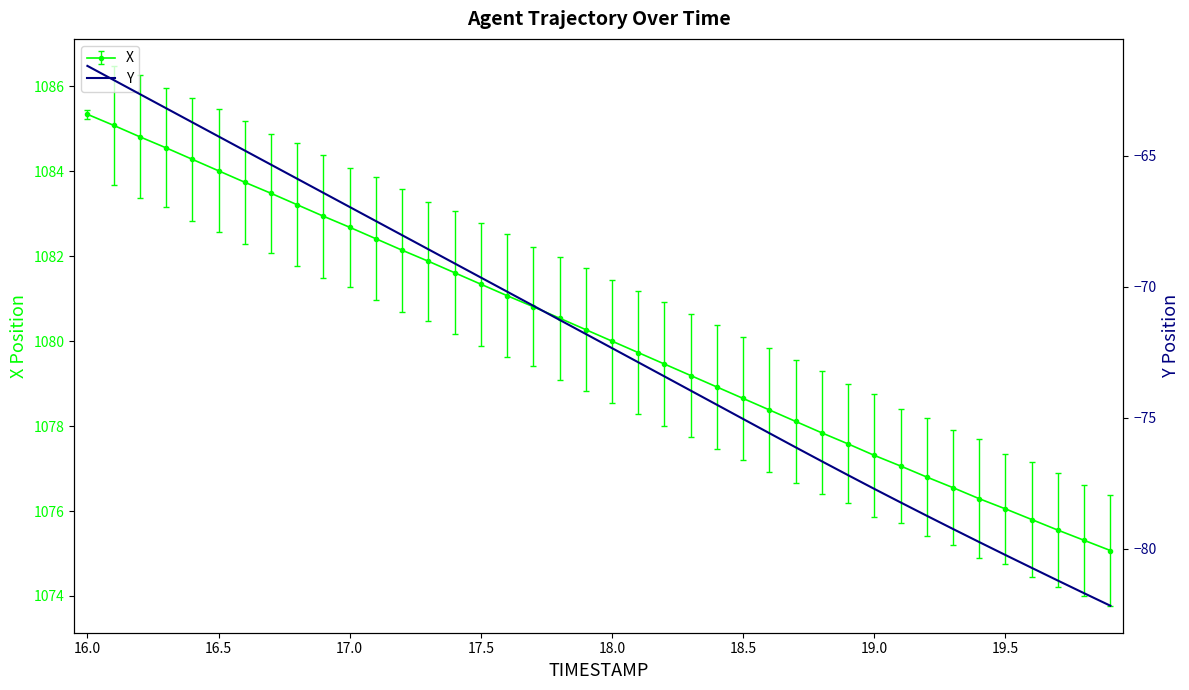

True or false: there are more than 0 points higher than both neighbors.

False